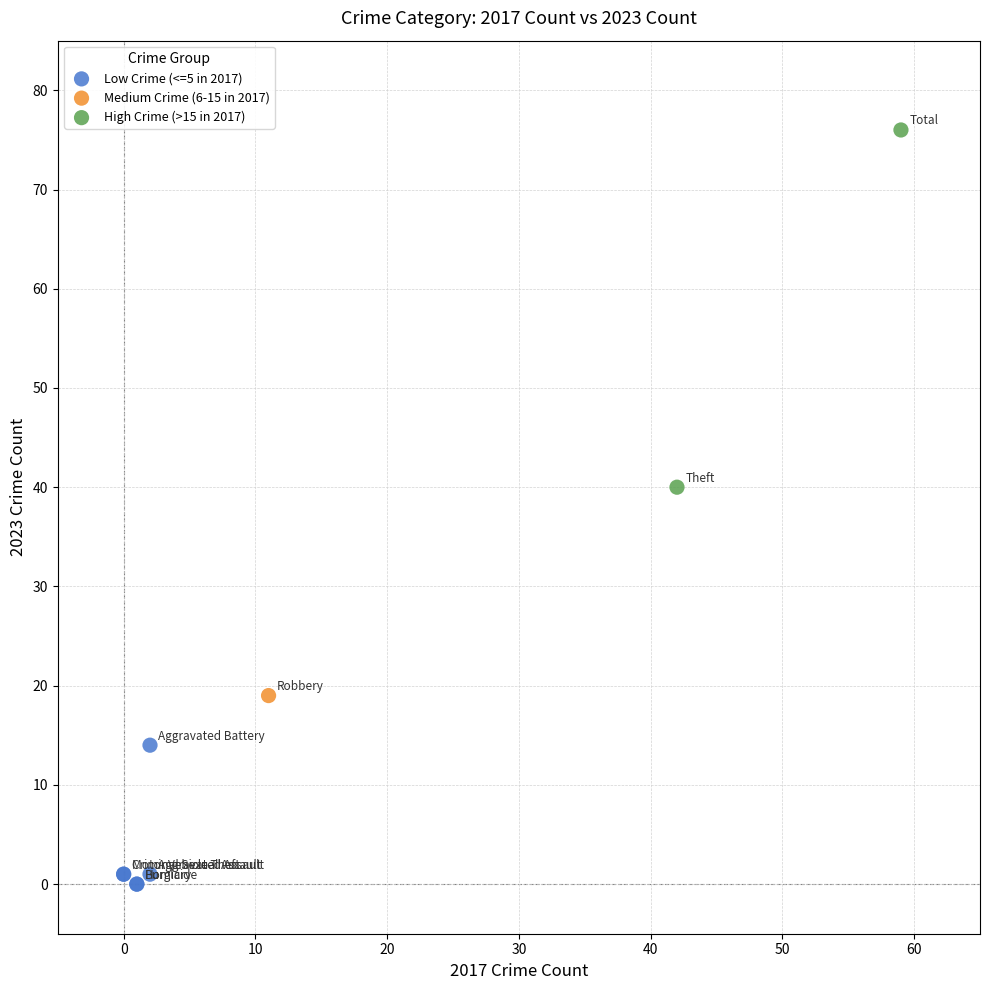

What are all the series names shown in the legend?

Low Crime (<=5 in 2017), Medium Crime (6-15 in 2017), High Crime (>15 in 2017)